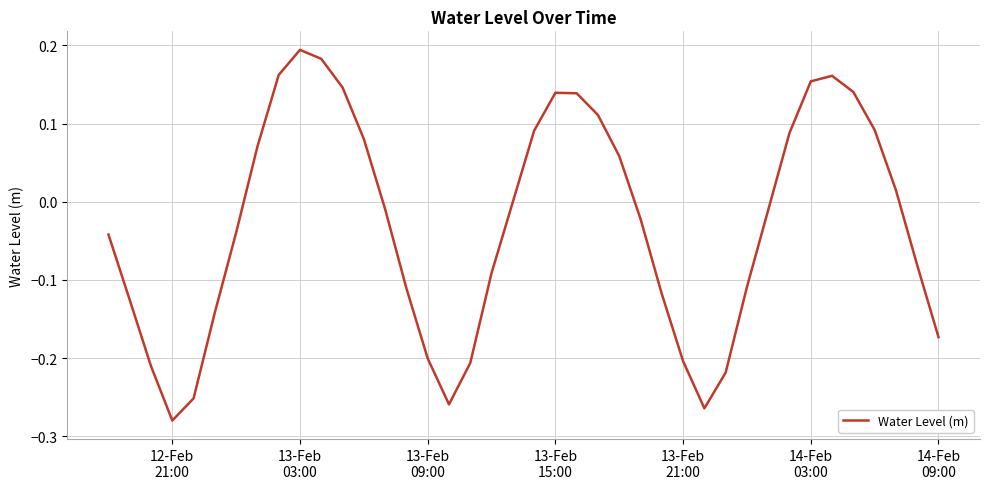

What is the difference between the maximum and minimum values?

0.5